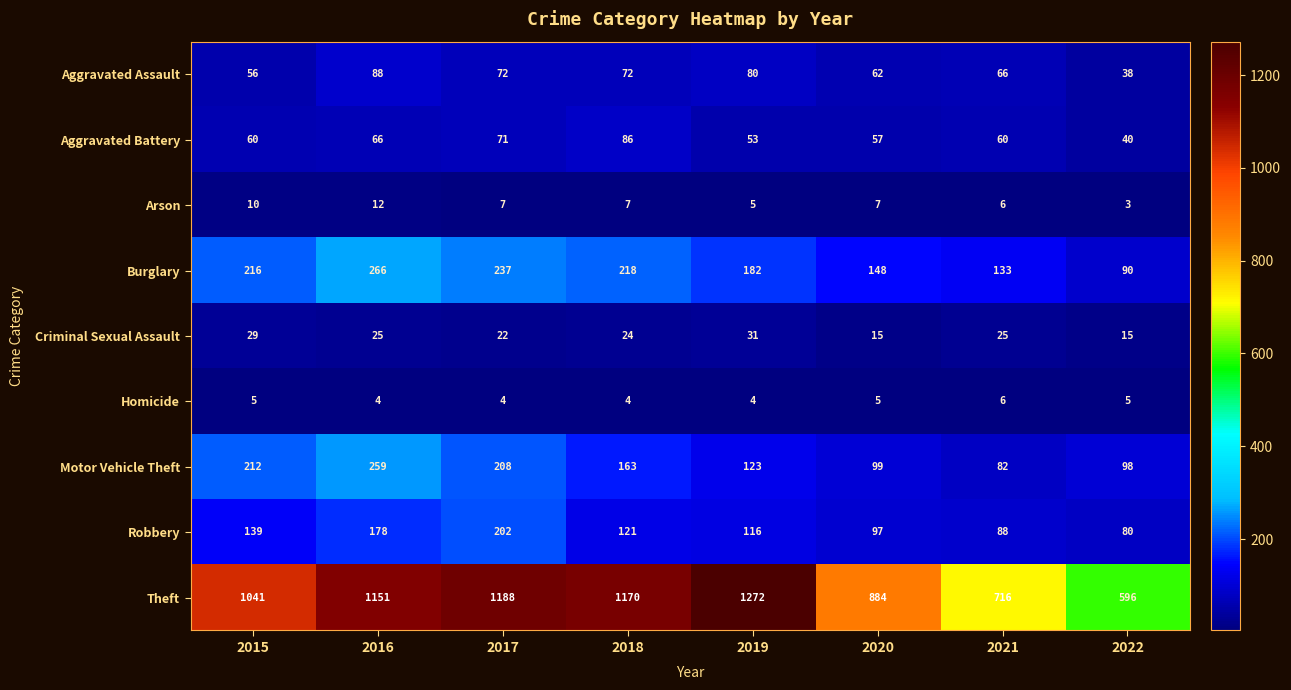

List the series in order of their peak value, highest first.

Theft, Burglary, Motor Vehicle Theft, Robbery, Aggravated Assault, Aggravated Battery, Criminal Sexual Assault, Arson, Homicide